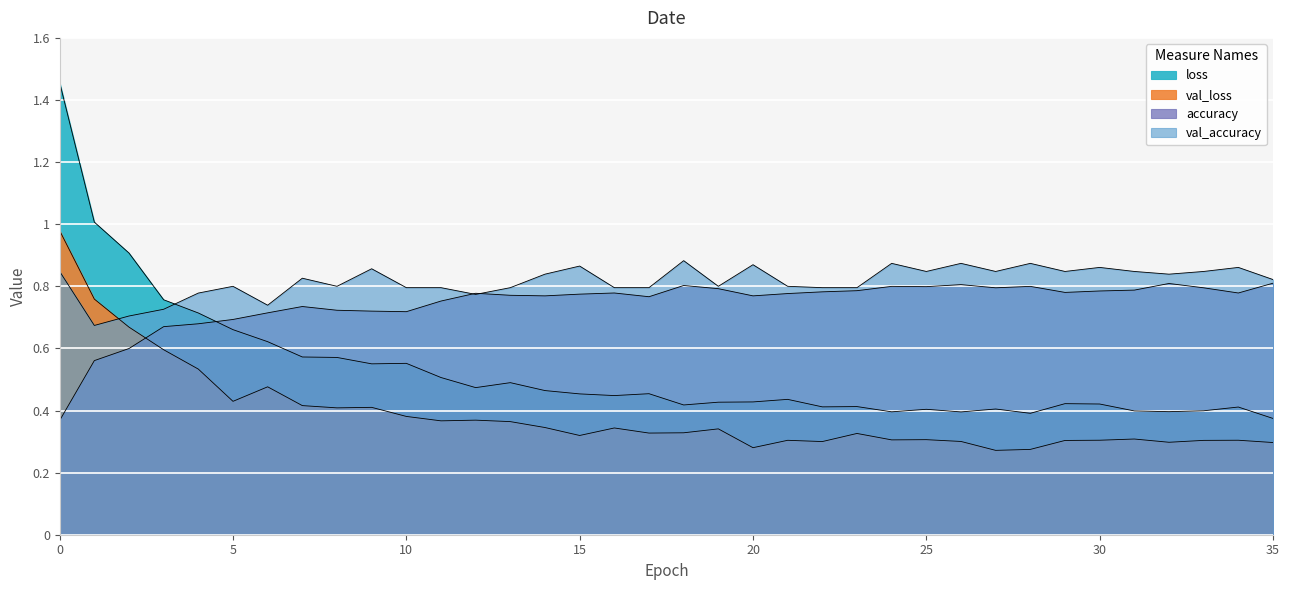

Reading left to right, extract all data points from this chart.

accuracy: 0=0.4	1=0.6	2=0.6	3=0.7	4=0.7	5=0.7	6=0.7	7=0.7	8=0.7	9=0.7	10=0.7	11=0.8	12=0.8	13=0.8	14=0.8	15=0.8	16=0.8	17=0.8	18=0.8	19=0.8	20=0.8	21=0.8	22=0.8	23=0.8	24=0.8	25=0.8	26=0.8	27=0.8	28=0.8	29=0.8	30=0.8	31=0.8	32=0.8	33=0.8	34=0.8	35=0.8
val_accuracy: 0=0.8	1=0.7	2=0.7	3=0.7	4=0.8	5=0.8	6=0.7	7=0.8	8=0.8	9=0.9	10=0.8	11=0.8	12=0.8	13=0.8	14=0.8	15=0.9	16=0.8	17=0.8	18=0.9	19=0.8	20=0.9	21=0.8	22=0.8	23=0.8	24=0.9	25=0.8	26=0.9	27=0.8	28=0.9	29=0.8	30=0.9	31=0.8	32=0.8	33=0.8	34=0.9	35=0.8
loss: 0=1.5	1=1.0	2=0.9	3=0.8	4=0.7	5=0.7	6=0.6	7=0.6	8=0.6	9=0.6	10=0.6	11=0.5	12=0.5	13=0.5	14=0.5	15=0.5	16=0.4	17=0.5	18=0.4	19=0.4	20=0.4	21=0.4	22=0.4	23=0.4	24=0.4	25=0.4	26=0.4	27=0.4	28=0.4	29=0.4	30=0.4	31=0.4	32=0.4	33=0.4	34=0.4	35=0.4
val_loss: 0=1.0	1=0.8	2=0.7	3=0.6	4=0.5	5=0.4	6=0.5	7=0.4	8=0.4	9=0.4	10=0.4	11=0.4	12=0.4	13=0.4	14=0.3	15=0.3	16=0.3	17=0.3	18=0.3	19=0.3	20=0.3	21=0.3	22=0.3	23=0.3	24=0.3	25=0.3	26=0.3	27=0.3	28=0.3	29=0.3	30=0.3	31=0.3	32=0.3	33=0.3	34=0.3	35=0.3